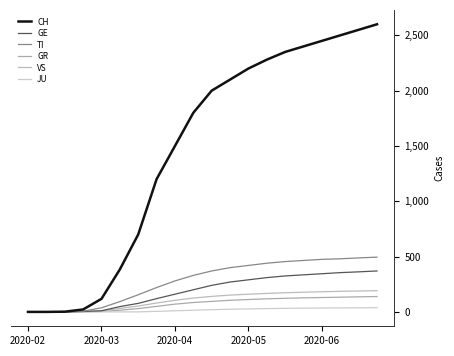

What is the difference between the maximum and minimum values in the TI series?

495